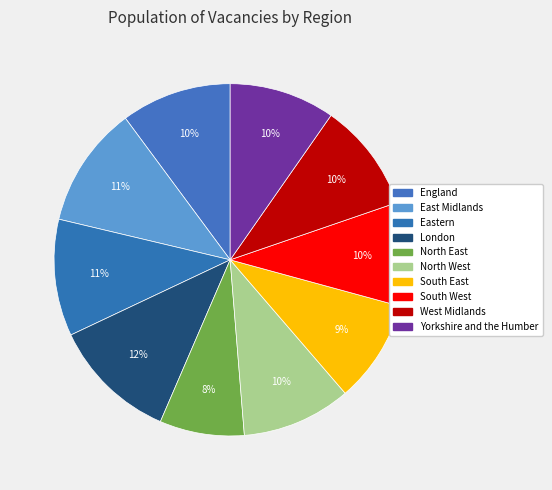

How many segments does this pie chart have?

10